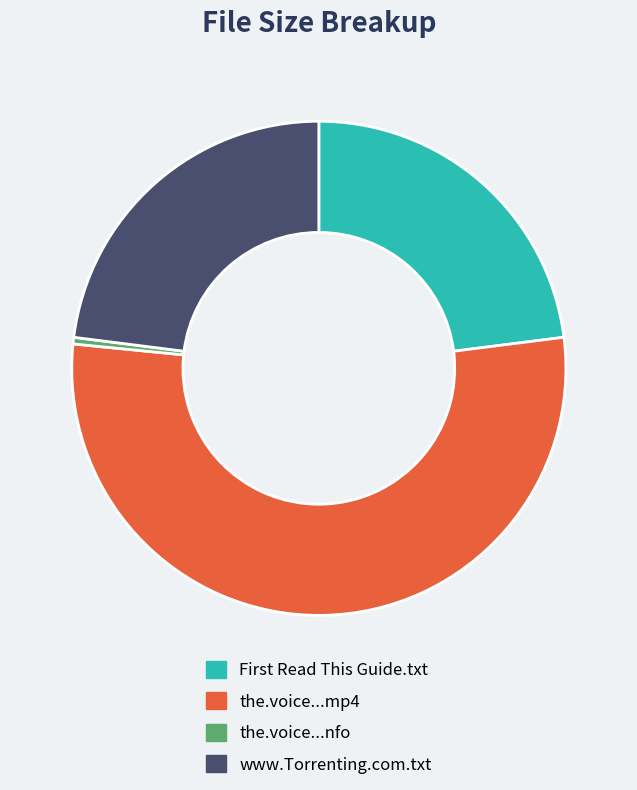

Is there any slice that represents more than half of the pie?

Yes